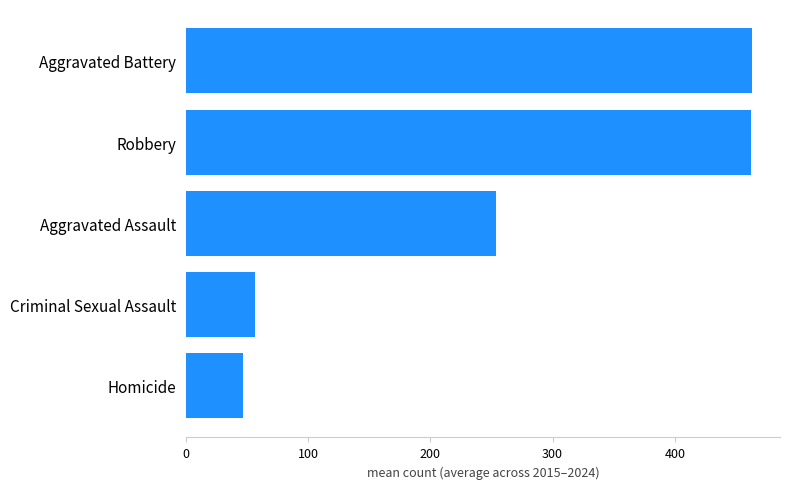

What is the change in value from Criminal Sexual Assault to Robbery?

+406.1